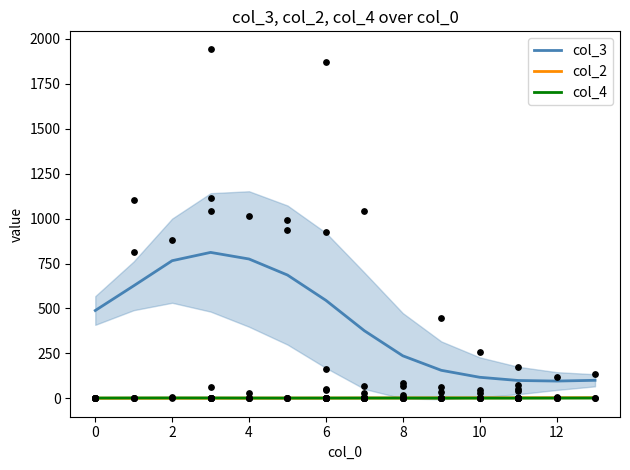

True or false: col_2 and col_3 cross at least once.

False